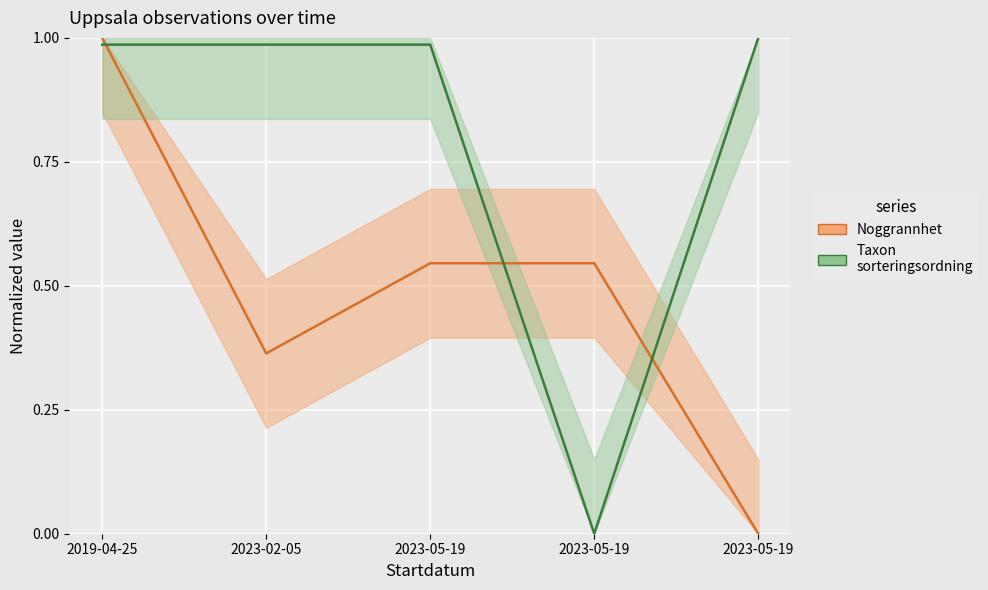

Rank the series by their maximum value, from highest to lowest.

Noggrannhet, Taxonsorteringsordning